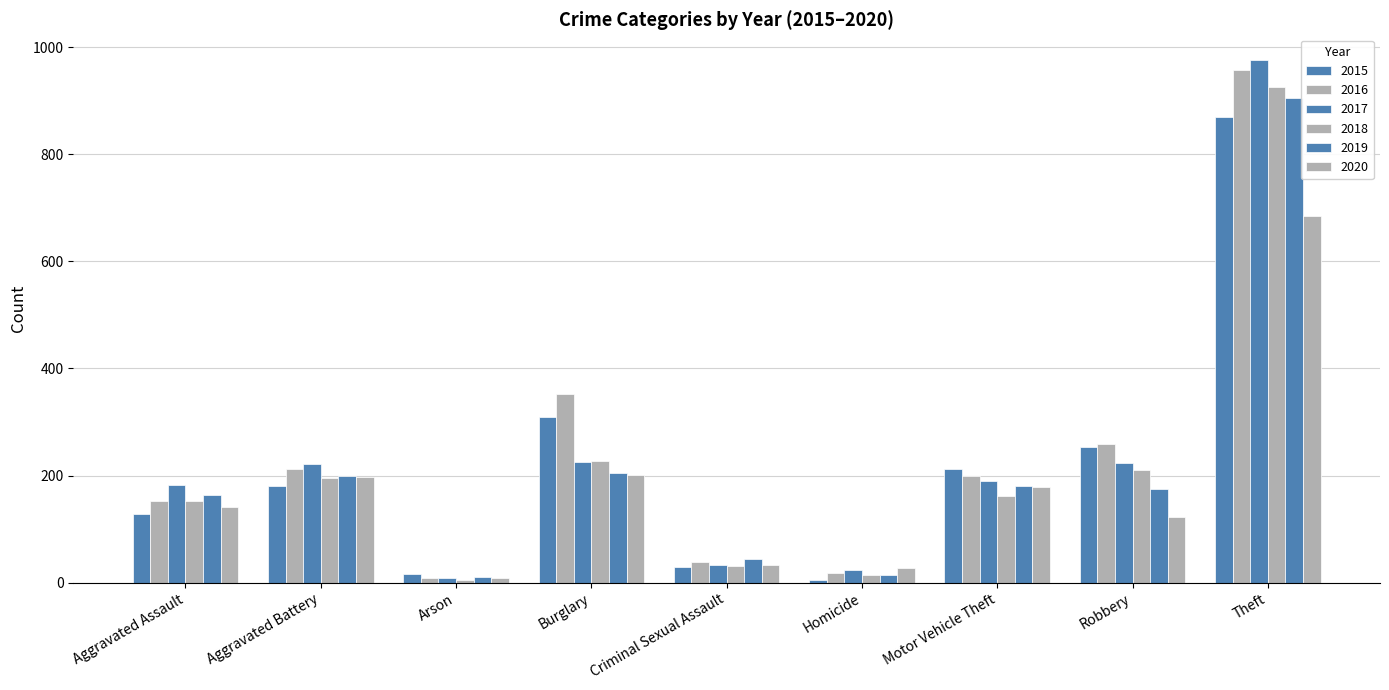

At which category does the chart reach its minimum across all series?

Arson